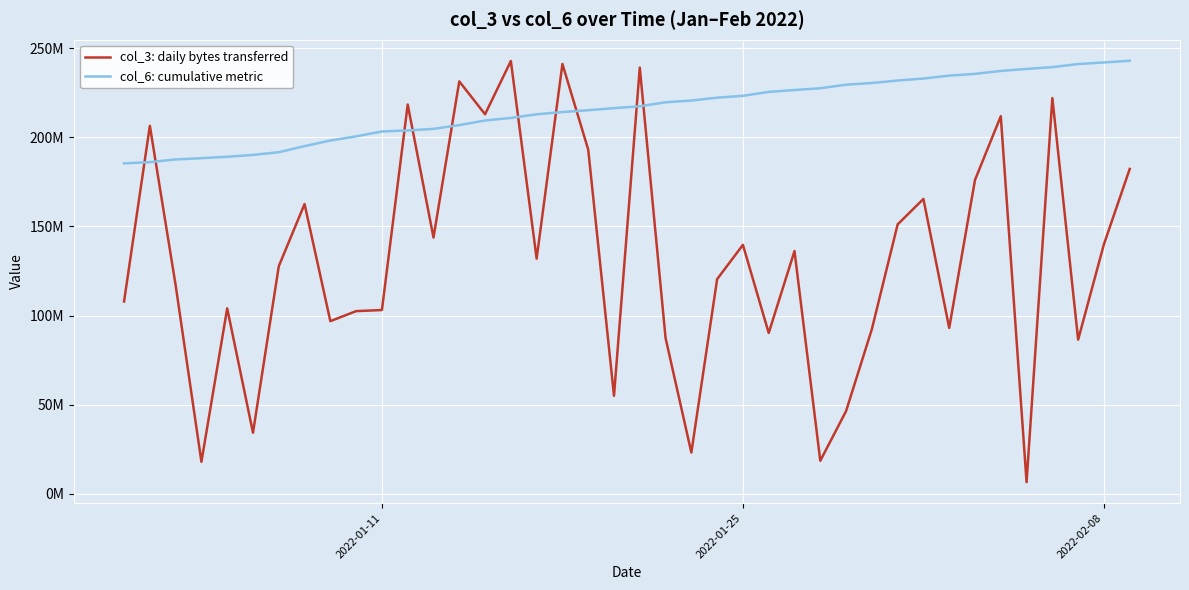

What is the average value of the col_3: daily bytes transferred series?

131983711